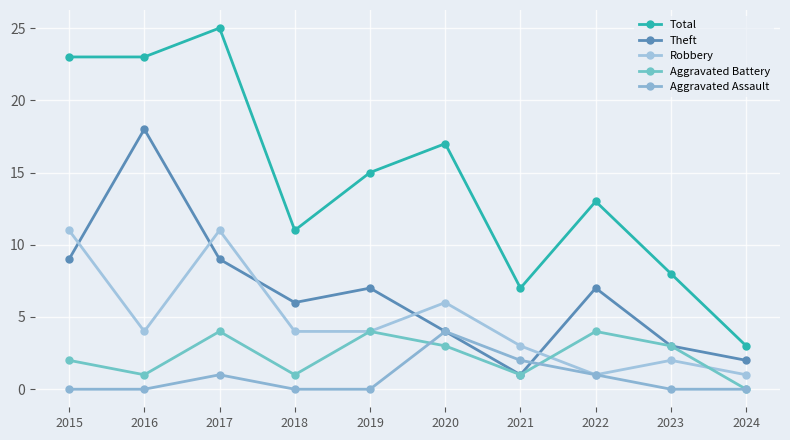

In Robbery, how many points are higher than both neighbors (excluding endpoints)?

3